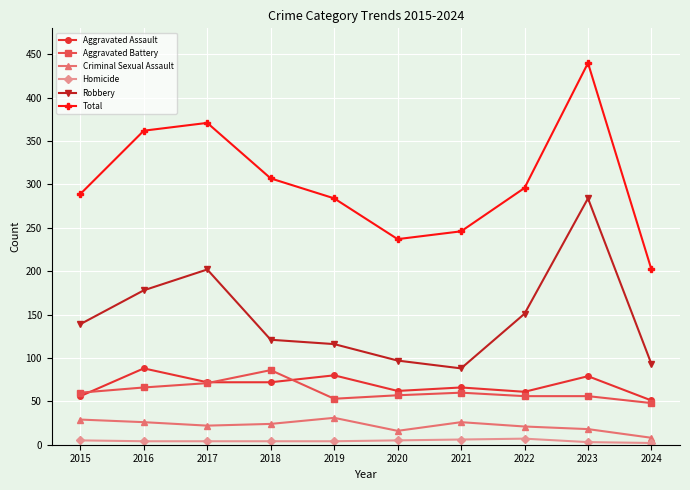

The Aggravated Battery series shows 71 at 2017. True or false?

True